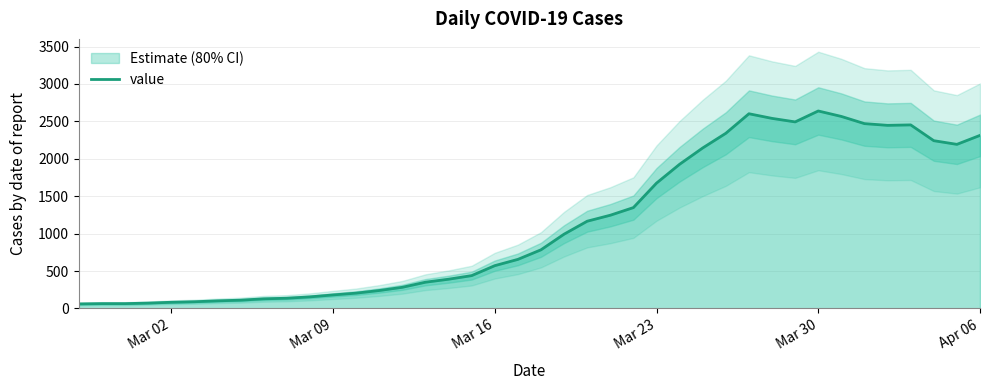

How many points are higher than both their immediate neighbors (excluding endpoints)?

3